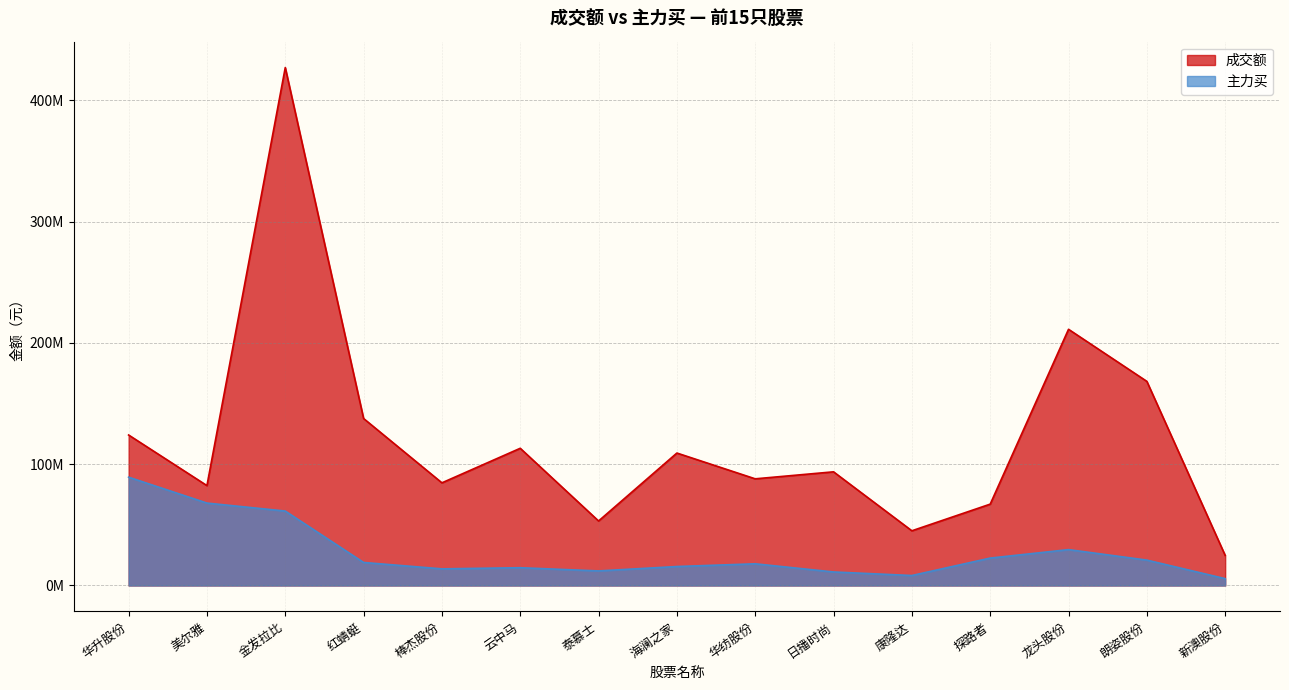

What is the difference between the maximum and minimum values in the 主力买 series?

83673239